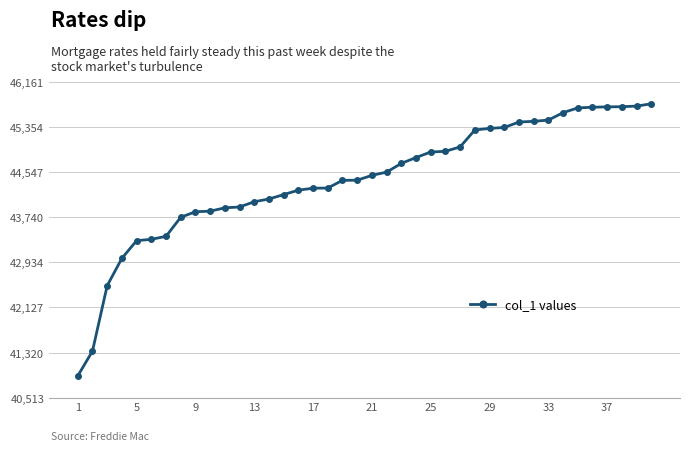

What is the value of the 28th point from the left?

45303